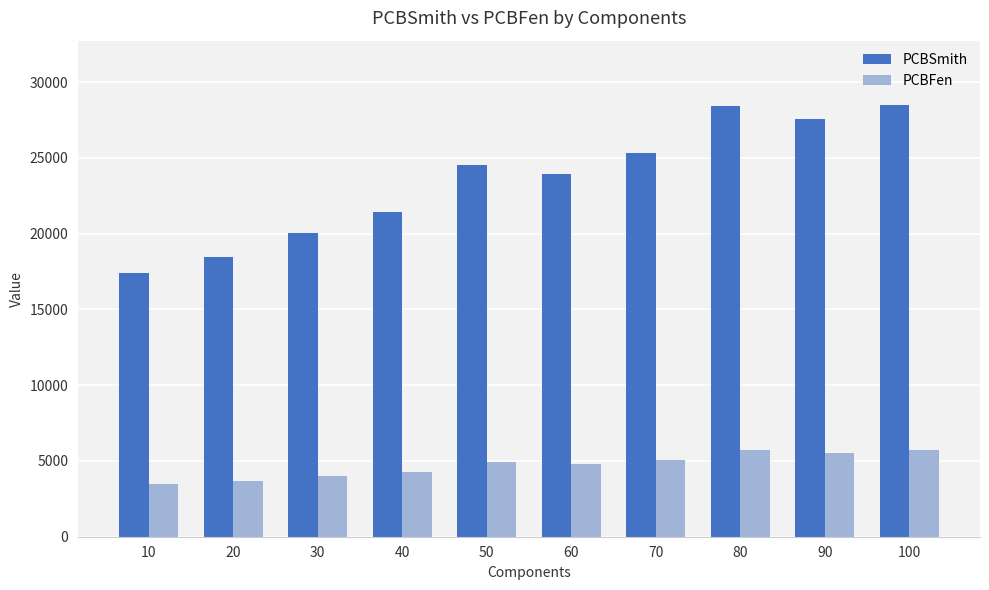

Between 10 and 30, which series saw the biggest shift?

PCBSmith